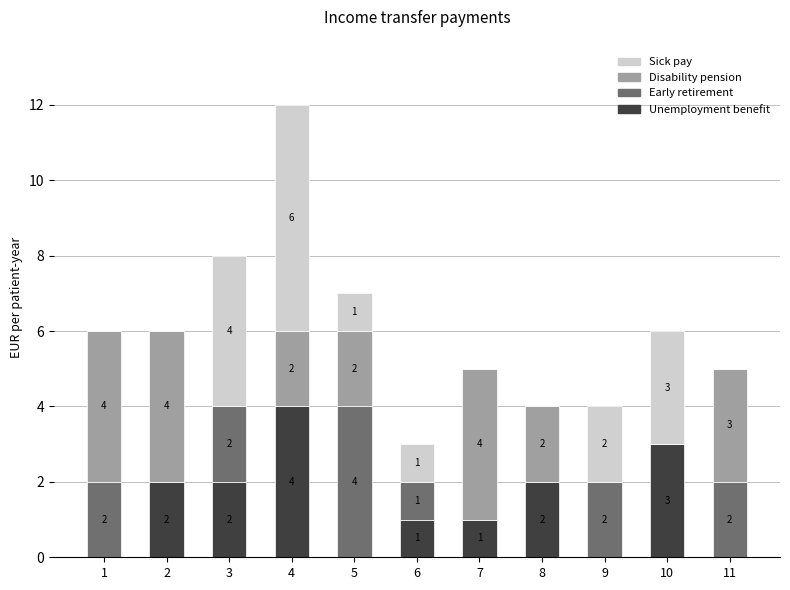

What is the highest value of the Unemployment benefit series?

4